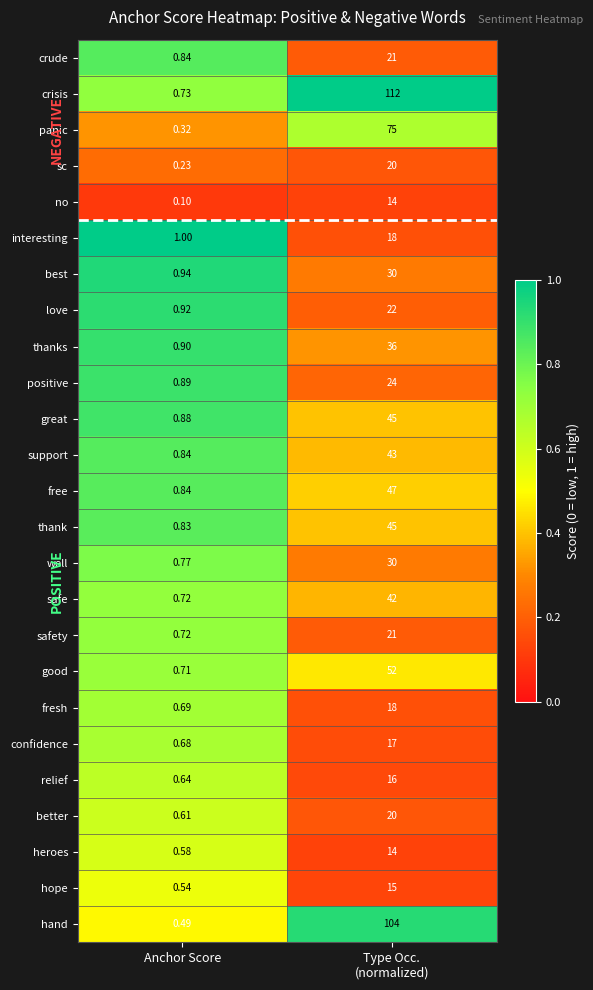

Which series has the largest total across all categories?

crisis